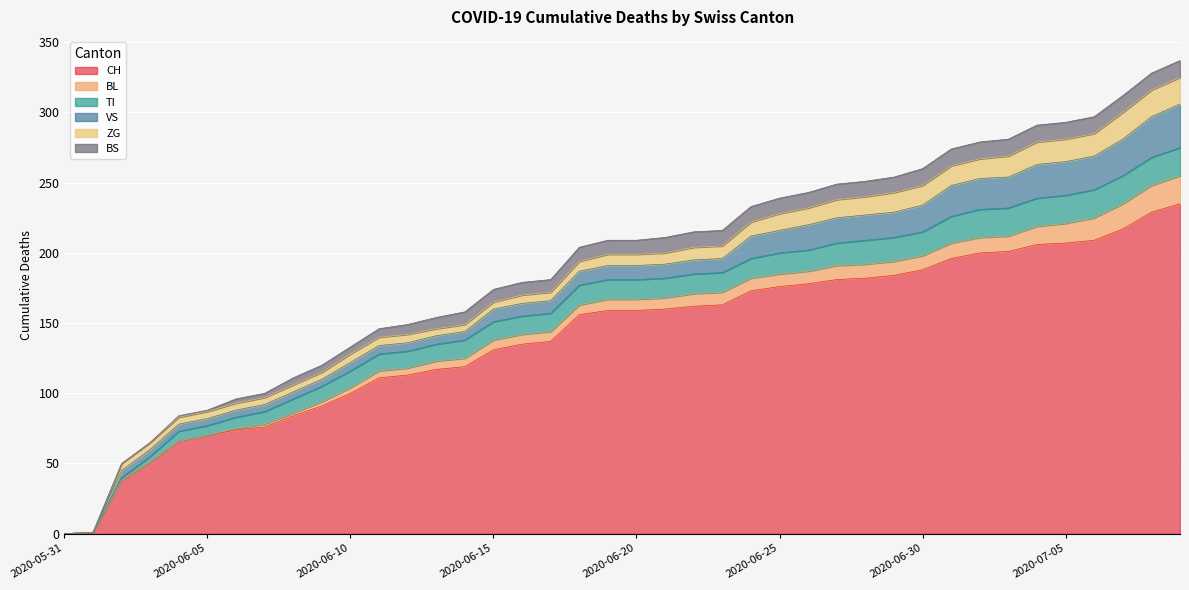

The value of CH at 2020-07-07 is 101. True or false?

False